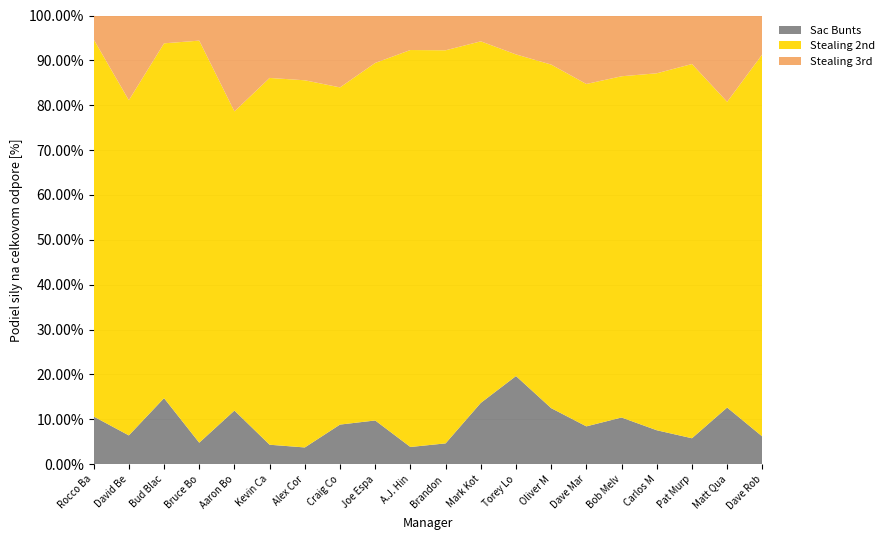

Reading left to right, what are all the values shown in this chart?

Stealing 2nd Att: 79	186	102	112	78	188	153	136	98	92	113	112	124	98	235	73	105	216	124	138
Stealing 3rd Att: 5	47	8	7	25	32	27	29	13	8	10	8	15	14	47	13	17	28	35	14
Sac Bunts Att: 10	16	19	6	14	10	7	16	12	4	6	19	34	16	26	10	10	15	23	10